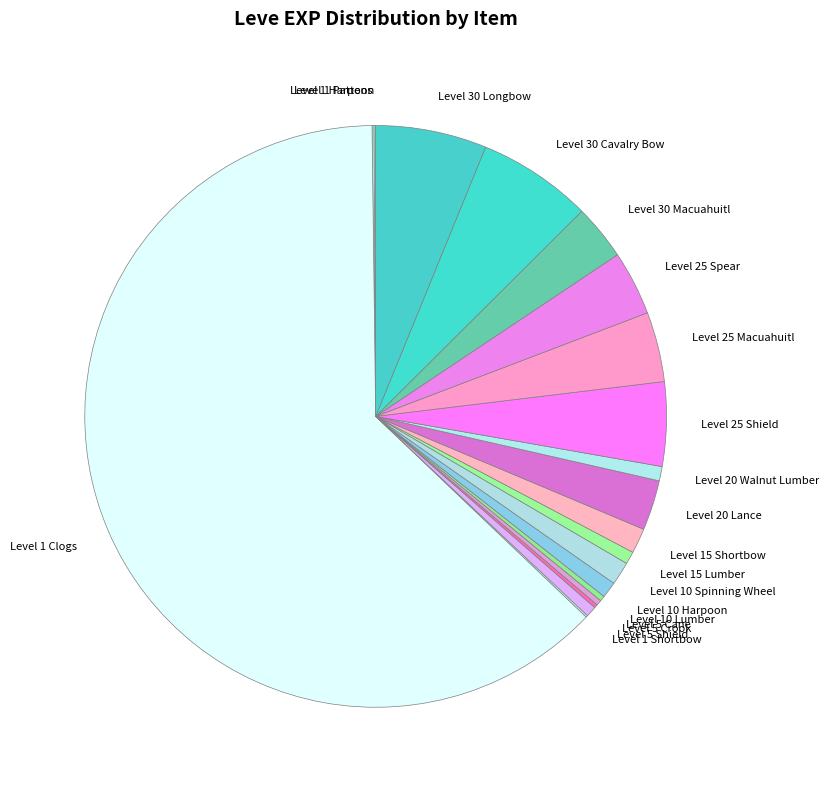

Between Level 30 Longbow and Level 20 Walnut Lumber, which is larger?

Level 30 Longbow